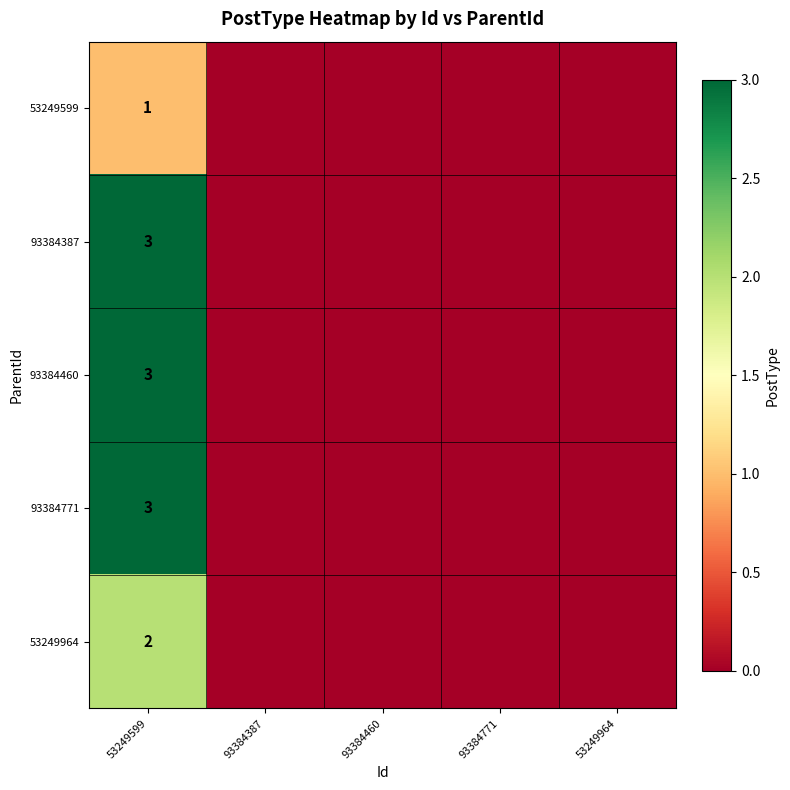

Which series has the largest total across all categories?

93384387